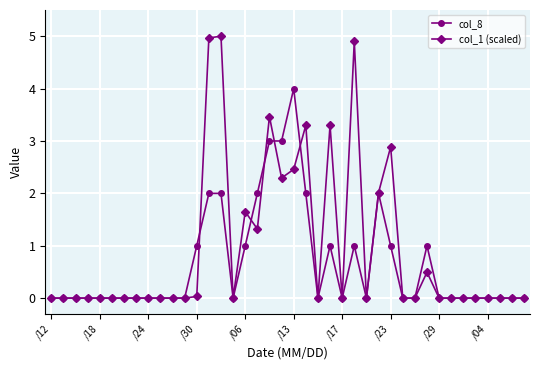

Which series has the largest total across all categories?

col_1 (scaled)